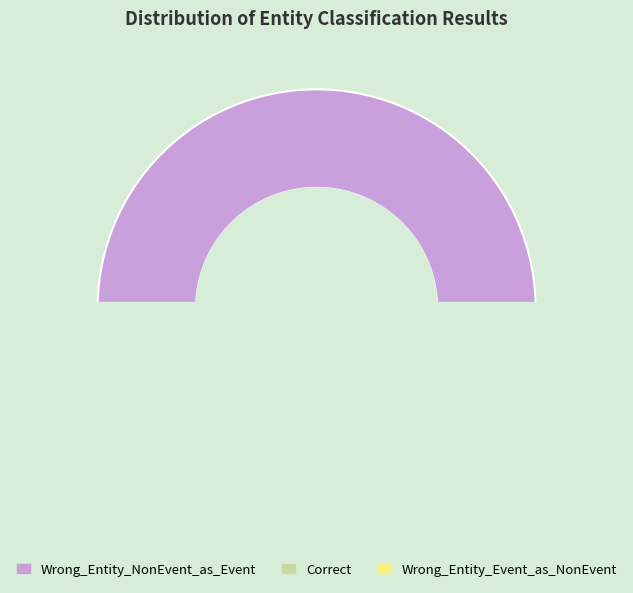

Does Correct represent more than half of the total?

No